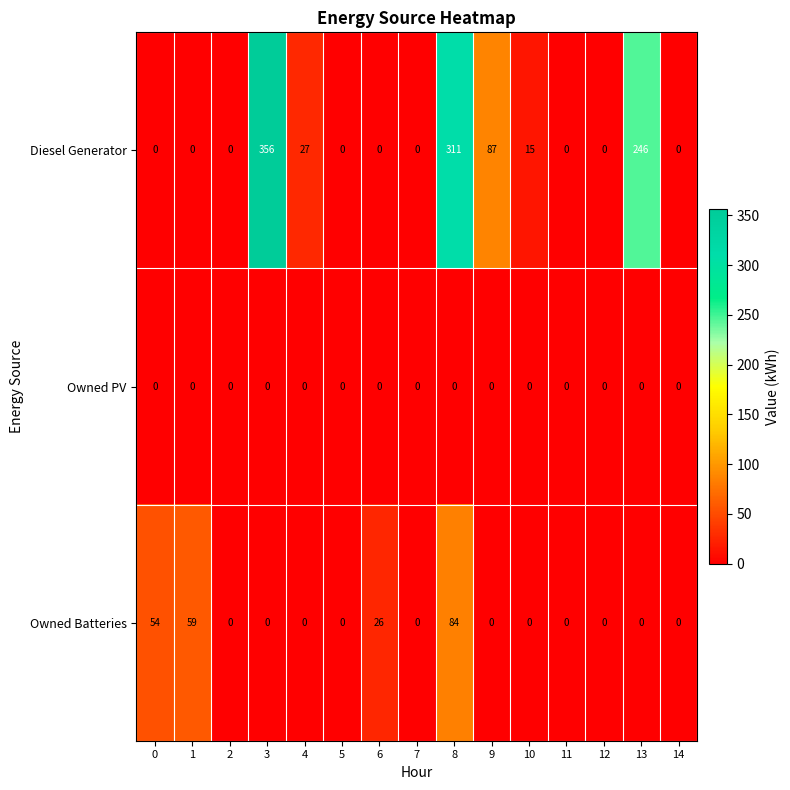

At how many categories does at least one series exceed 289?

2